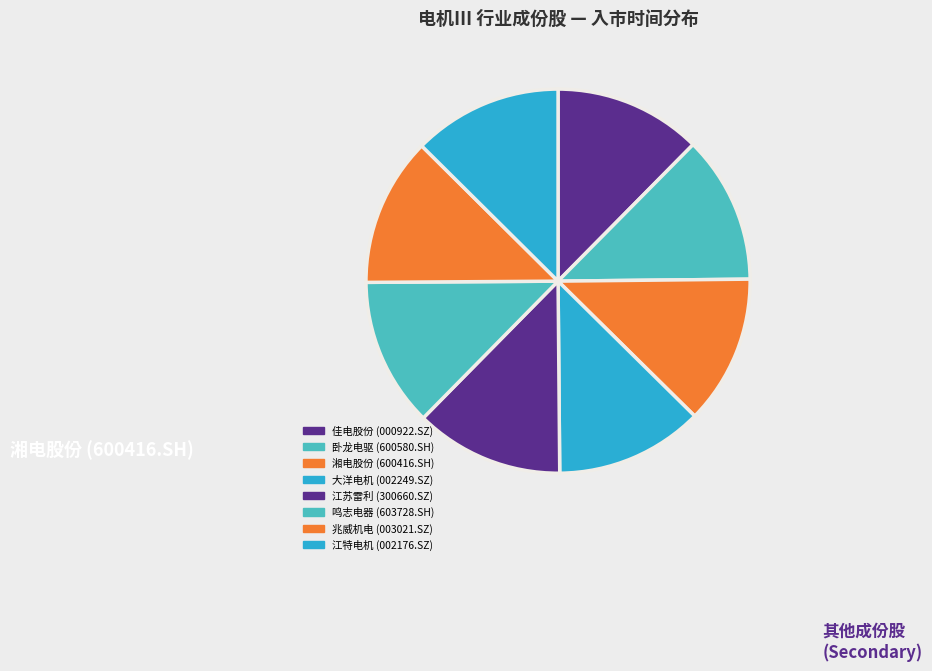

Which category has the smallest portion of the pie?

佳电股份 (000922.SZ)